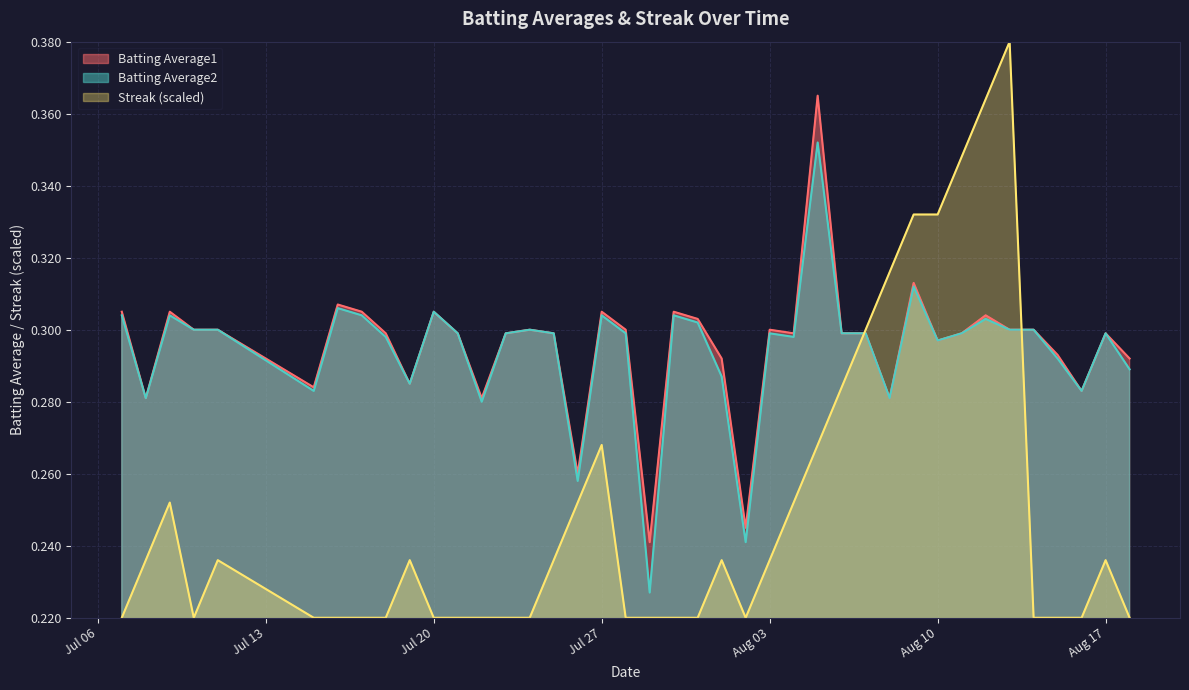

How many lines are shown in the chart?

3